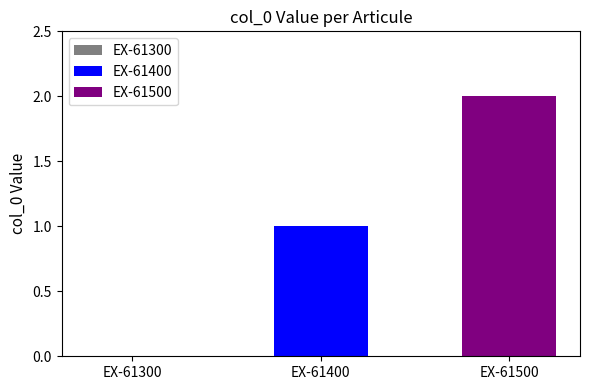

Which series has the widest spread of values?

EX-61400